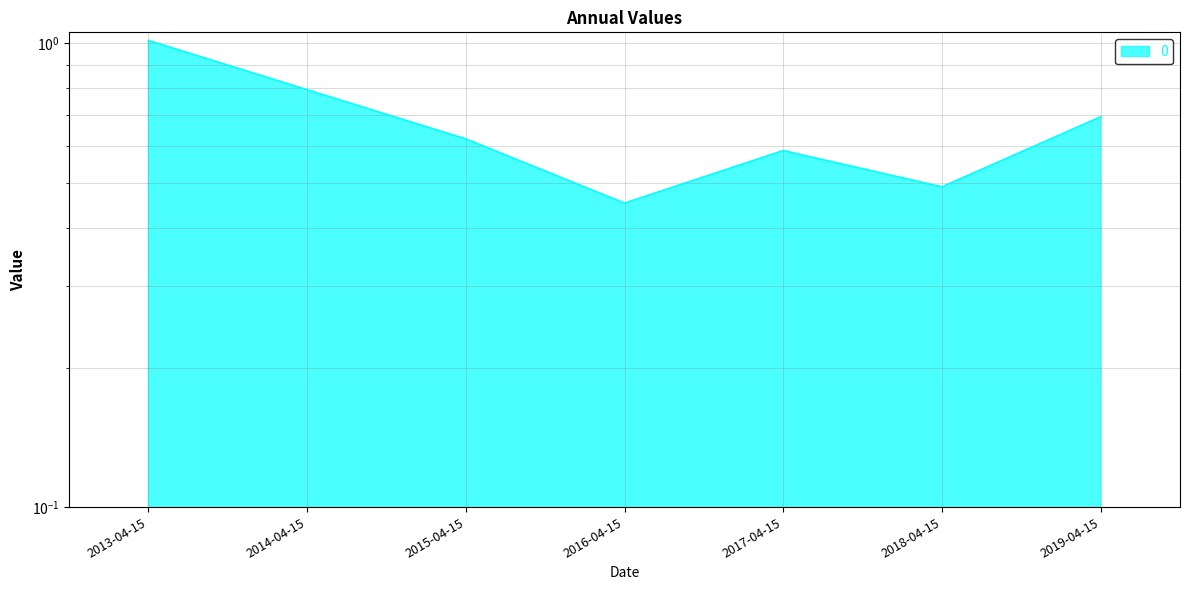

Reading left to right, extract all data points from this chart.

1.0	0.8	0.6	0.5	0.6	0.5	0.7